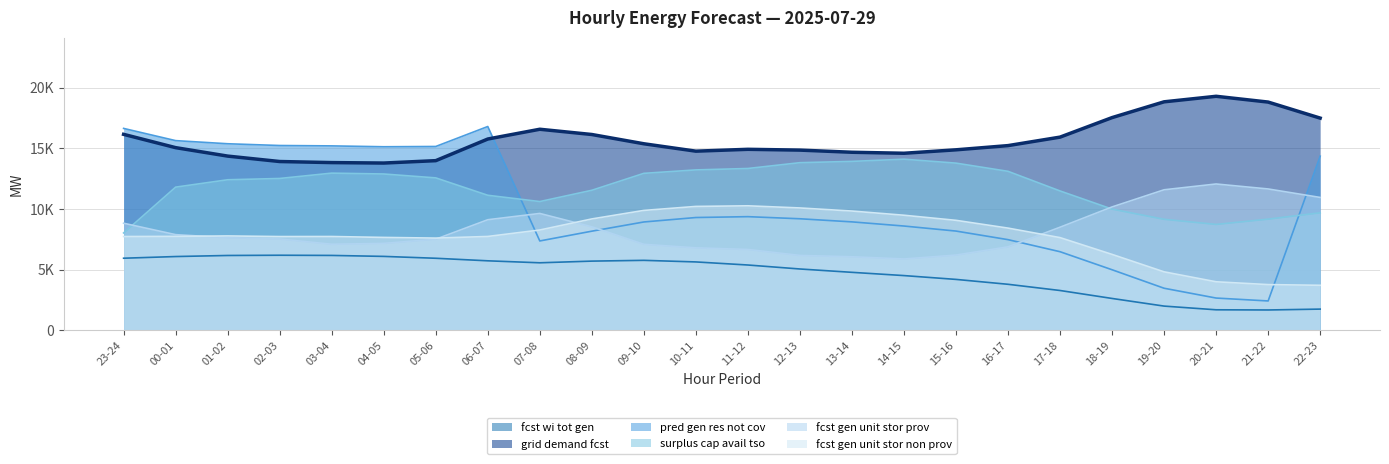

Reading right to left, list all the values displayed in this chart.

fcst_wi_tot_gen: 1747	1675	1690	1995	2625	3281	3793	4196	4511	4779	5055	5383	5637	5768	5704	5566	5729	5939	6093	6173	6189	6169	6081	5943
grid_demand_fcst: 17497	18819	19296	18840	17539	15929	15229	14882	14598	14681	14858	14924	14771	15381	16145	16578	15772	13988	13791	13829	13917	14364	15061	16158
pred_gen_res_not_cov: 14357	2419	2658	3467	4992	6479	7474	8182	8597	8940	9196	9370	9299	8932	8173	7367	16804	15157	15134	15206	15237	15382	15640	16647
surplus_cap_avail_tso: 9690	9166	8731	9152	9993	11489	13108	13784	14108	13928	13821	13342	13225	12942	11545	10615	11133	12567	12888	12959	12519	12412	11804	8027
fcst_gen_unit_stor_prov: 10955	11654	12064	11586	10172	8500	6881	6204	5881	6065	6174	6666	6800	7091	8534	9635	9117	7512	7166	7095	7530	7635	7887	8828
fcst_gen_unit_stor_non_prov: 3711	3768	4000	4819	6258	7642	8426	9067	9487	9833	10088	10265	10214	9885	9182	8270	7737	7603	7658	7734	7729	7781	7745	7732